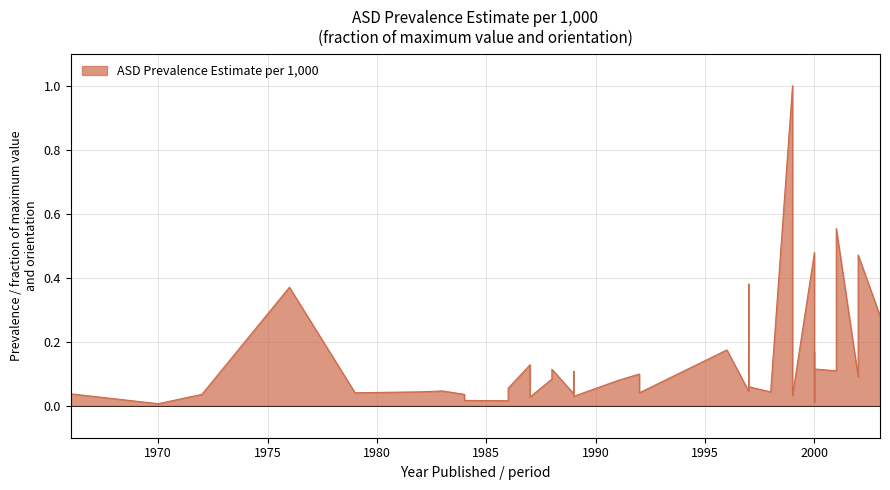

How many series are shown in this chart?

1